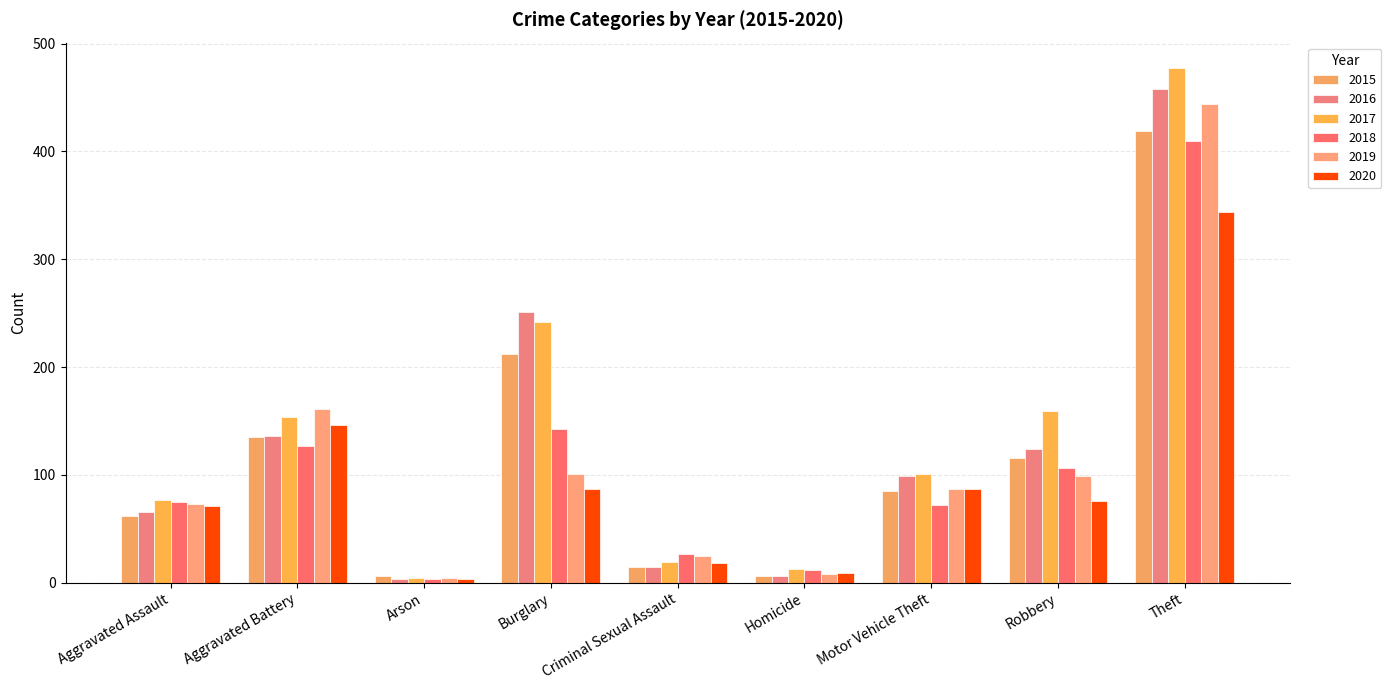

How many groups of bars are there?

9